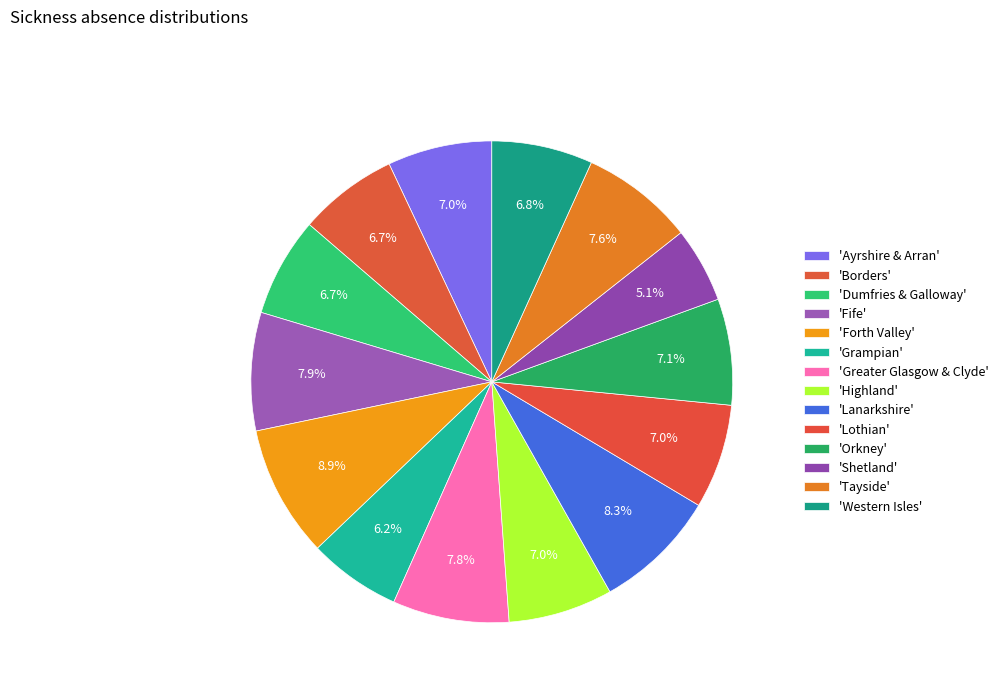

How many slices are in this pie chart?

14